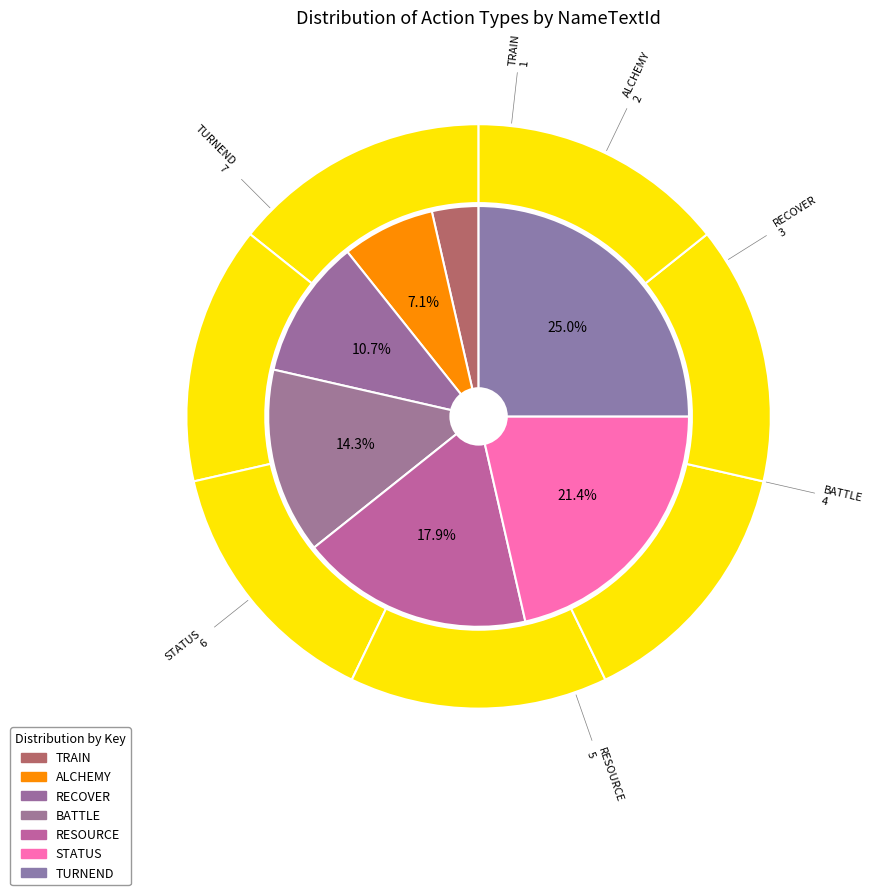

Does ALCHEMY represent more than half of the total?

No